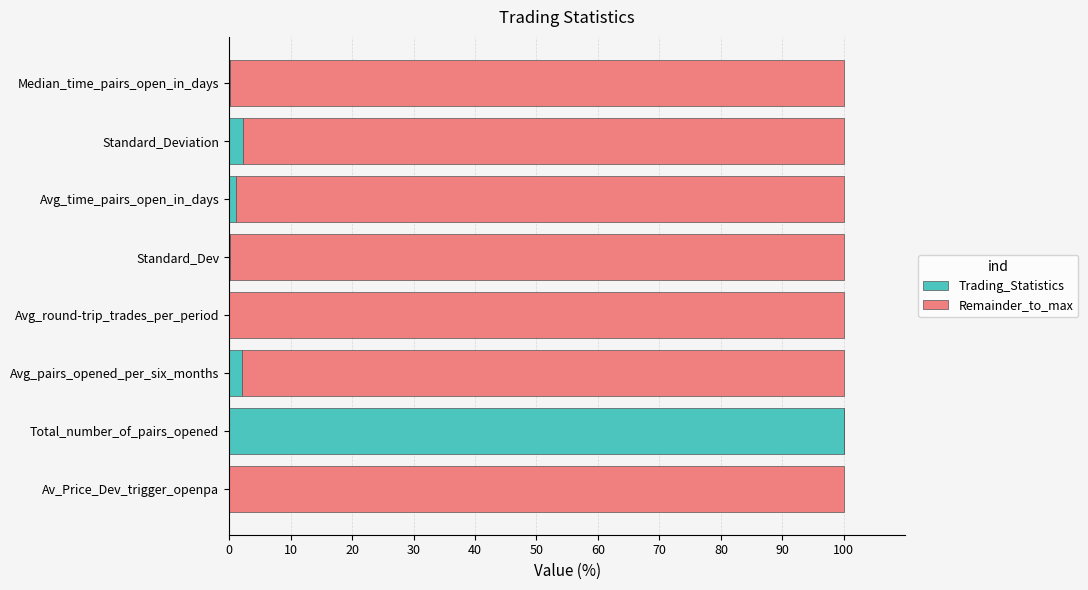

What is the maximum value for Trading_Statistics?

100.0